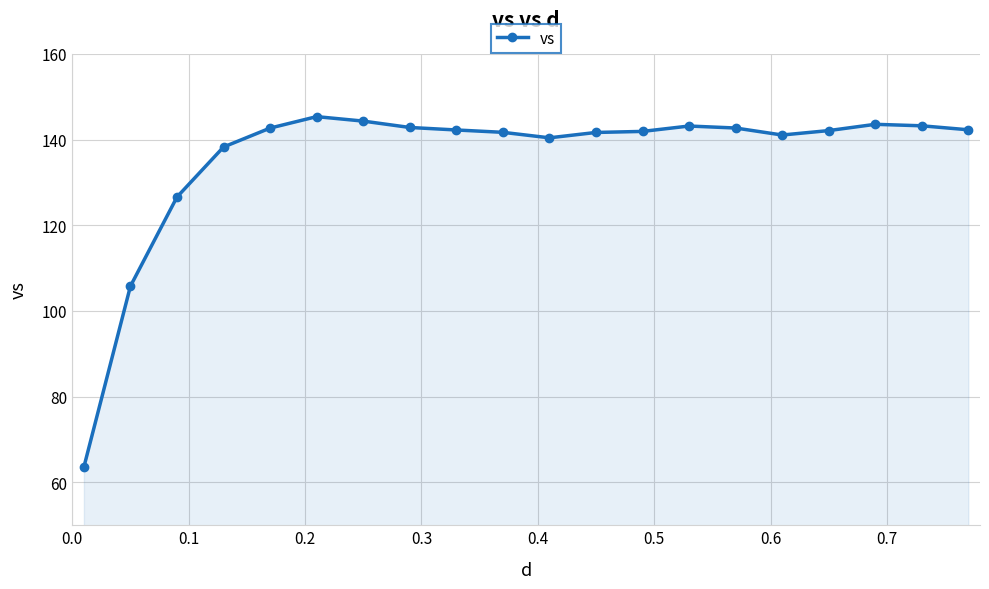

What is the difference between the maximum and minimum values?

81.8